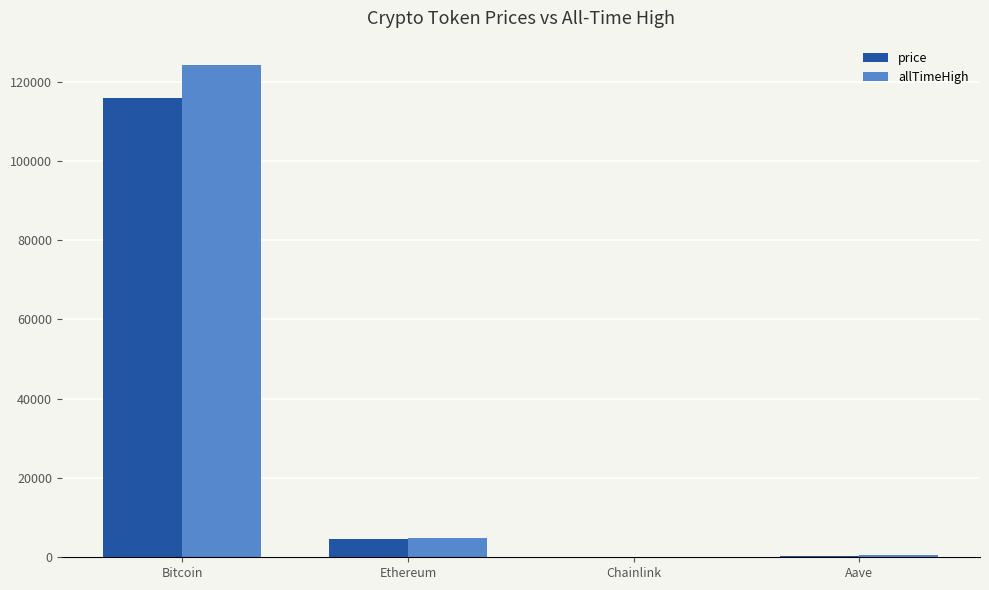

Where is price nearest to the value 57976?

Ethereum